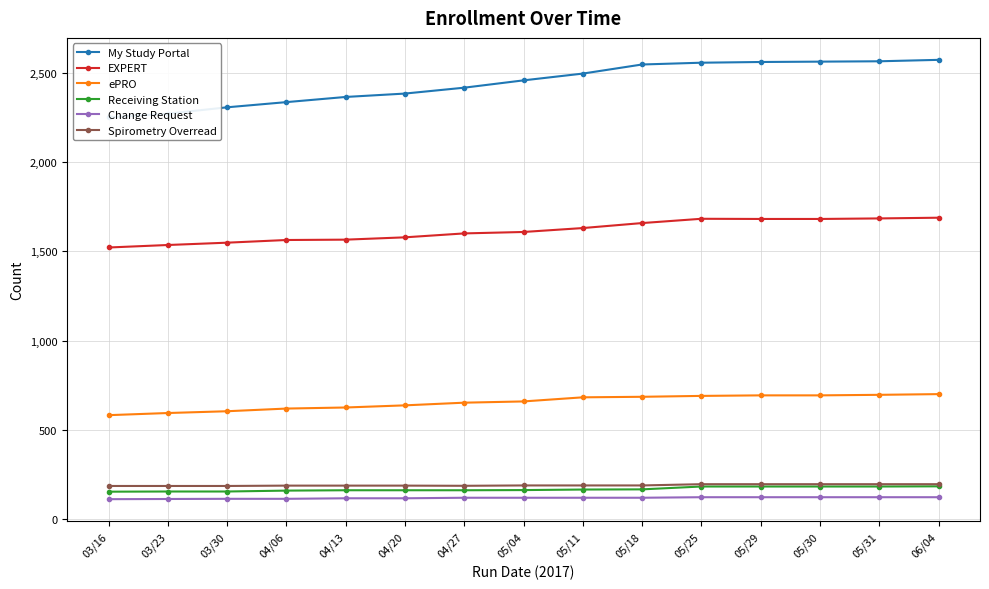

At how many categories does at least one series exceed 530?

15